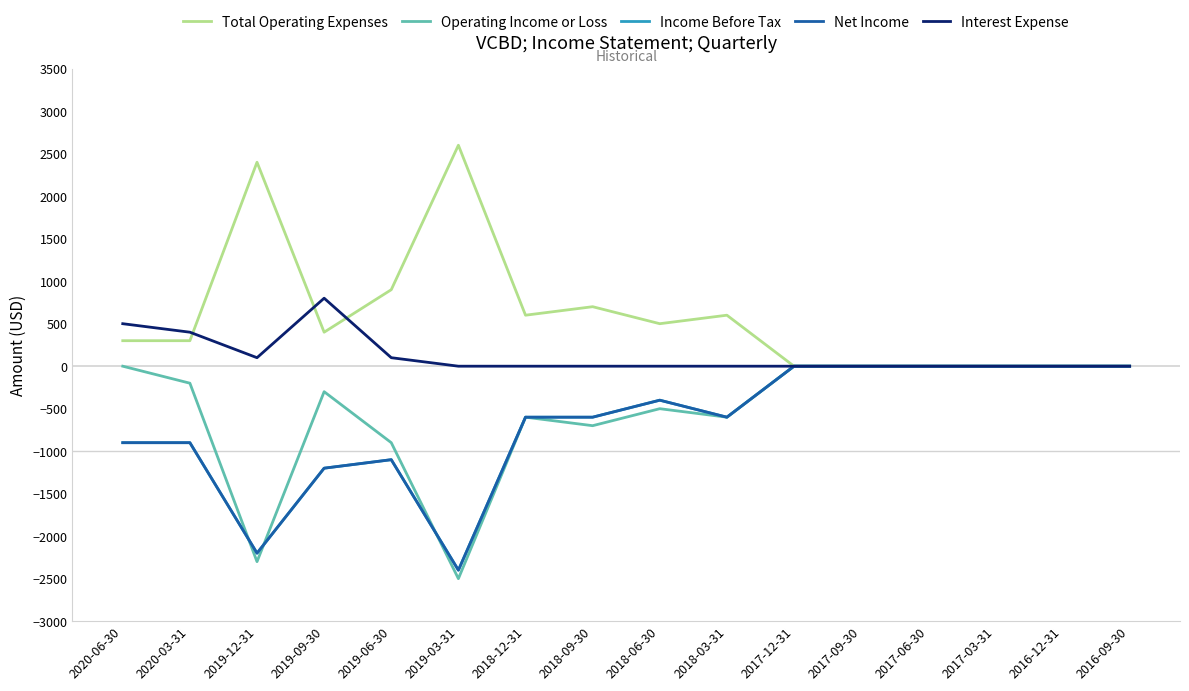

Which series has the largest total across all categories?

Total Operating Expenses